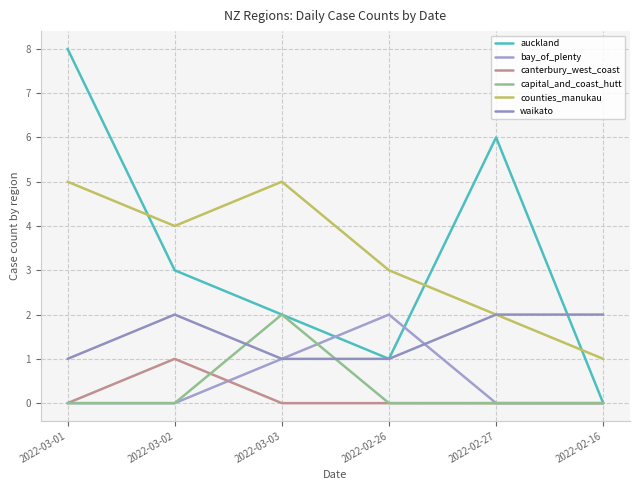

Reading left to right, transcribe all the data shown in this chart.

auckland: 8	3	2	1	6	0
bay_of_plenty: 0	0	1	2	0	0
canterbury_west_coast: 0	1	0	0	0	0
capital_and_coast_hutt: 0	0	2	0	0	0
counties_manukau: 5	4	5	3	2	1
waikato: 1	2	1	1	2	2